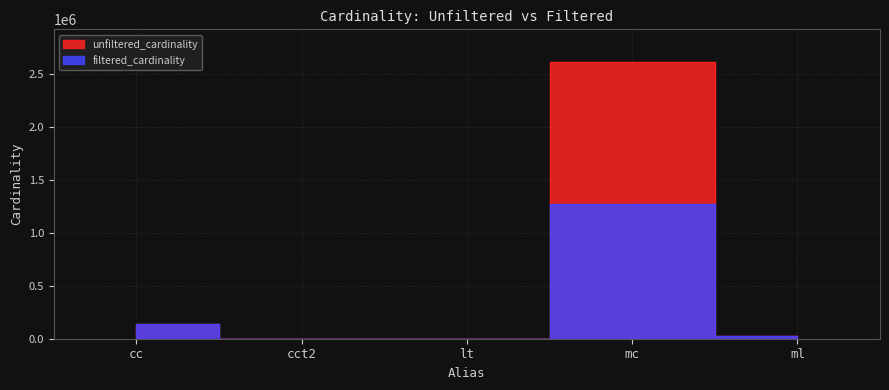

What is the value of the unfiltered_cardinality point at the 4th from the left?

2609129